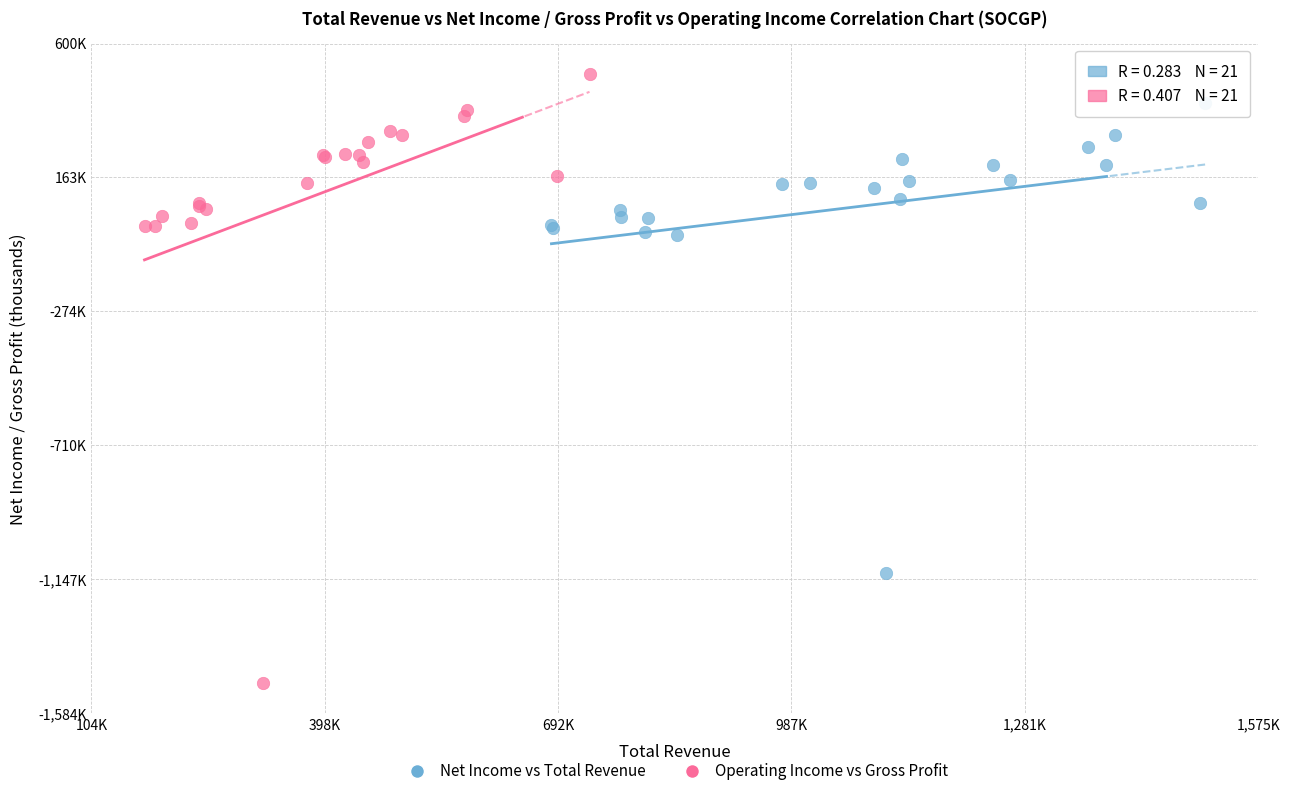

Which series reaches the minimum Y coordinate?

Operating Income vs Gross Profit